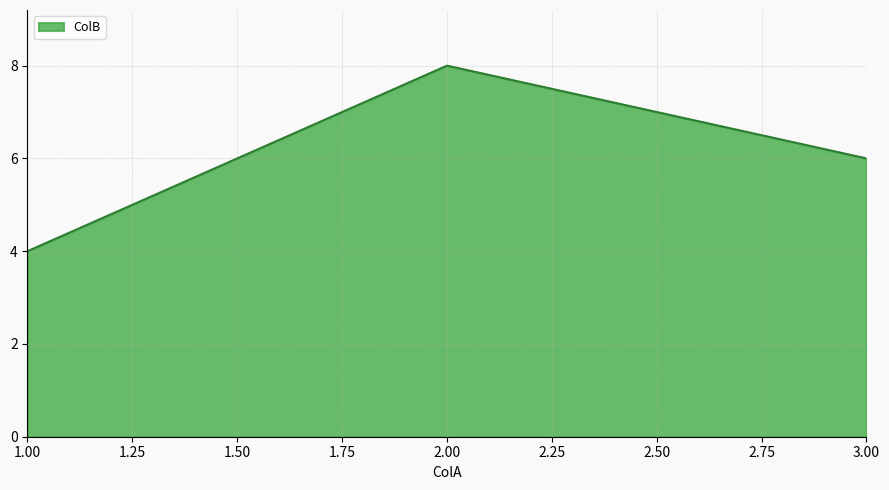

Which has a higher value, 2.00 or 3.00?

2.00